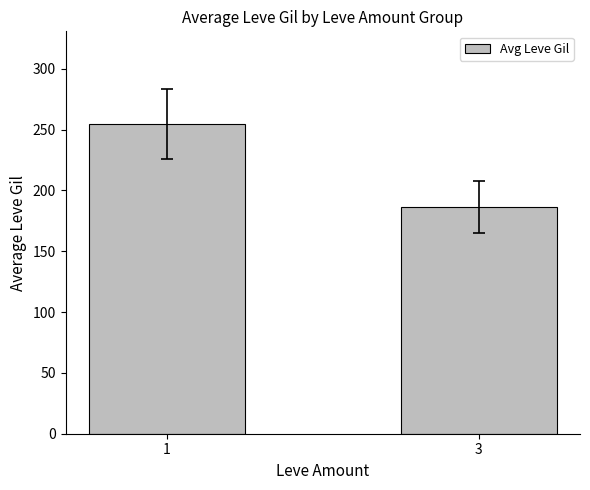

Rank the categories by value from highest to lowest.

1, 3